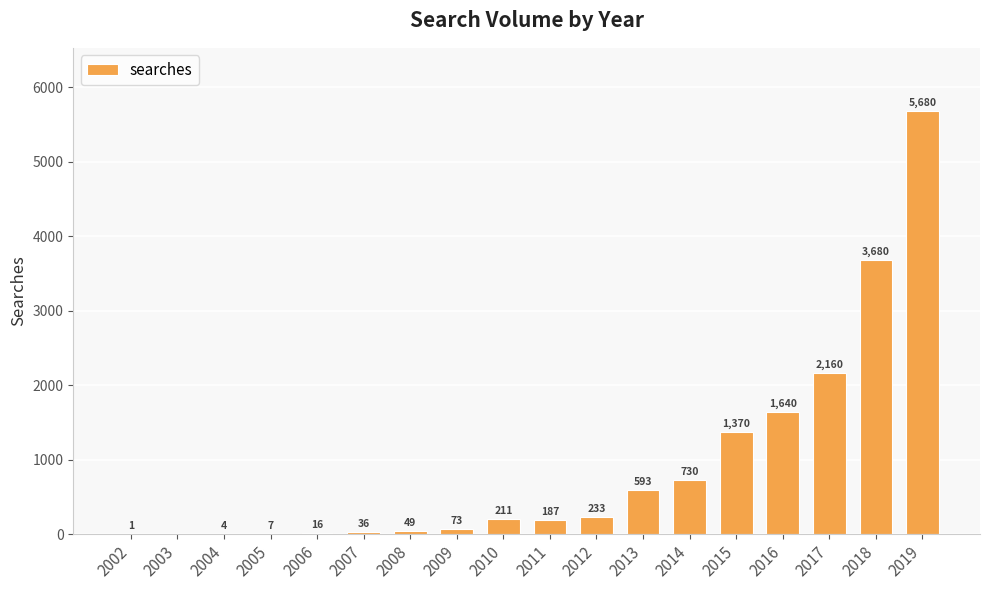

At which label is the value closest to 2840?

2017